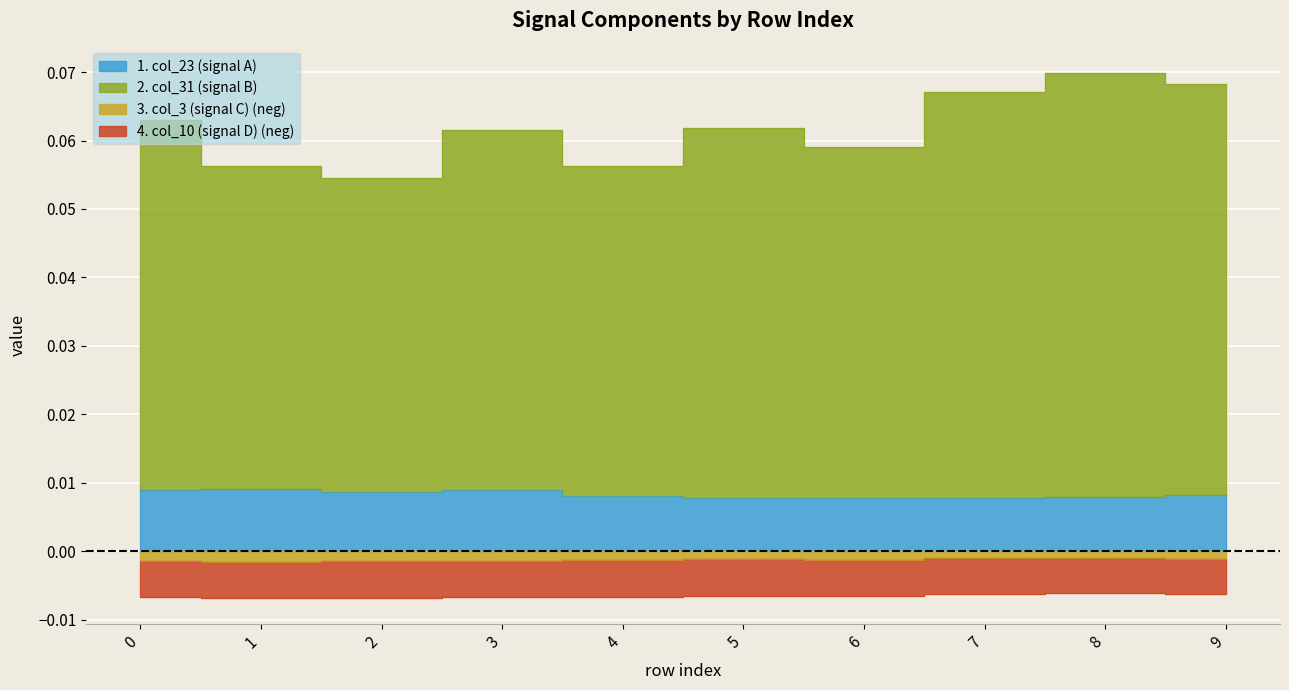

Which series has the largest total across all categories?

col_31